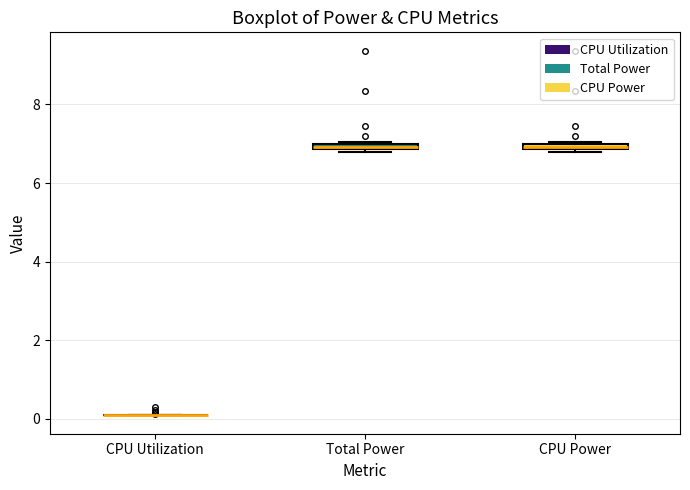

Where is the upper edge of the box for Total Power on the y-axis? The values are not printed on the chart, so give them approximately, as read against the axis.

7.0